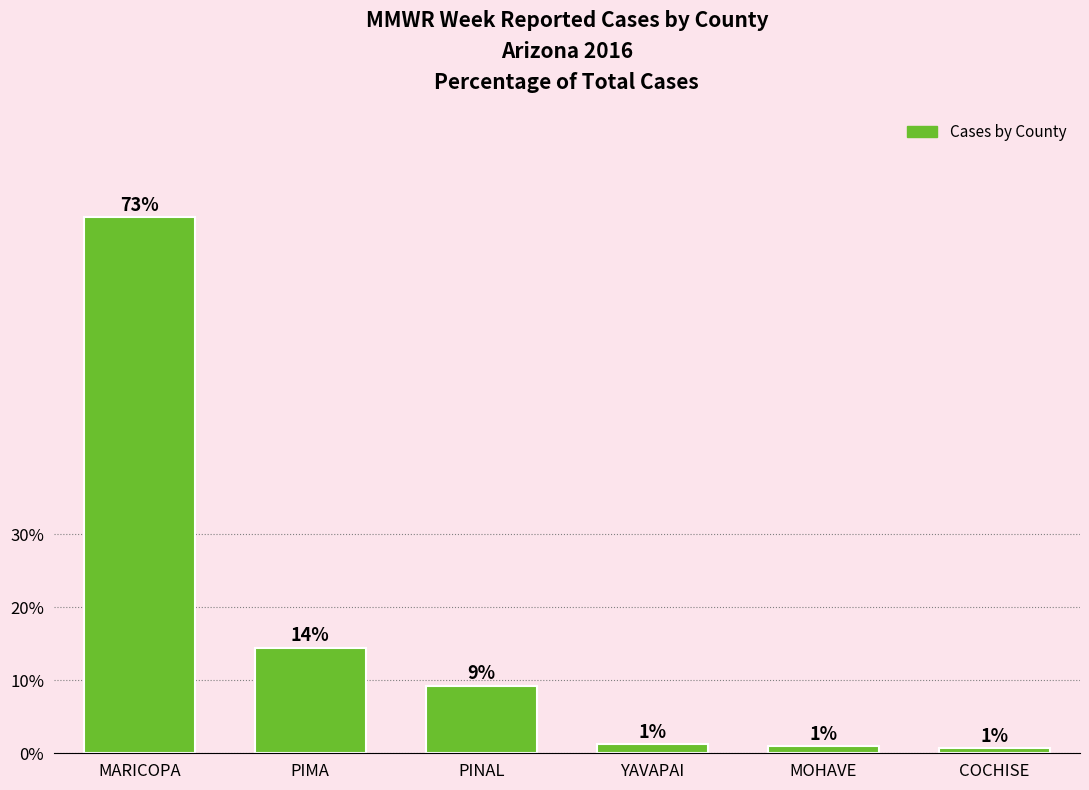

At which label does the data first exceed 9?

MARICOPA